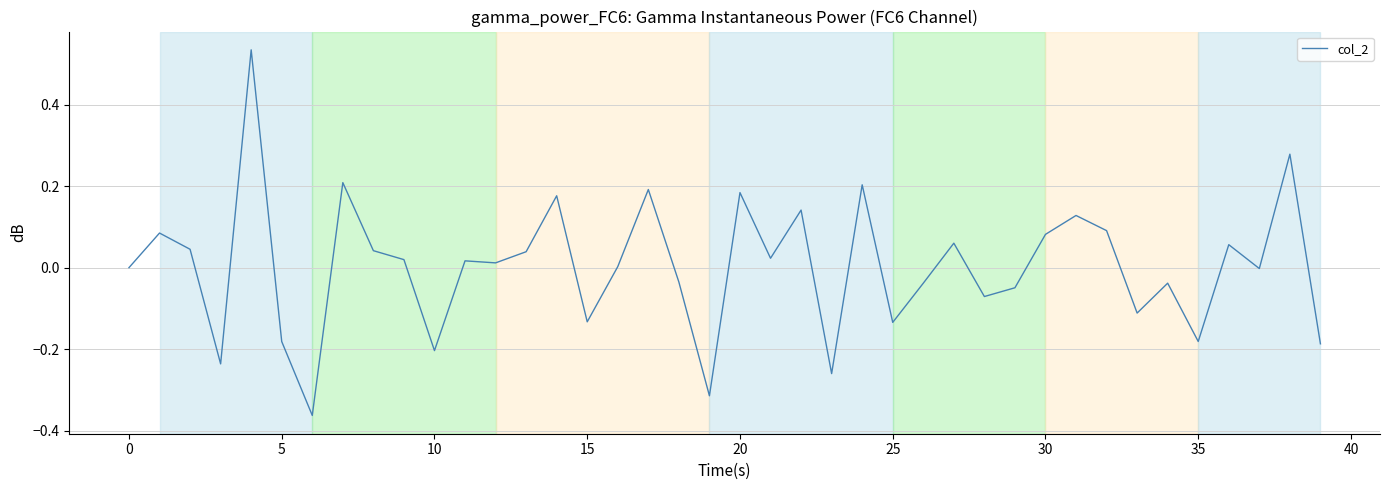

How many interior local peaks (higher than both neighbors) does the data have?

14